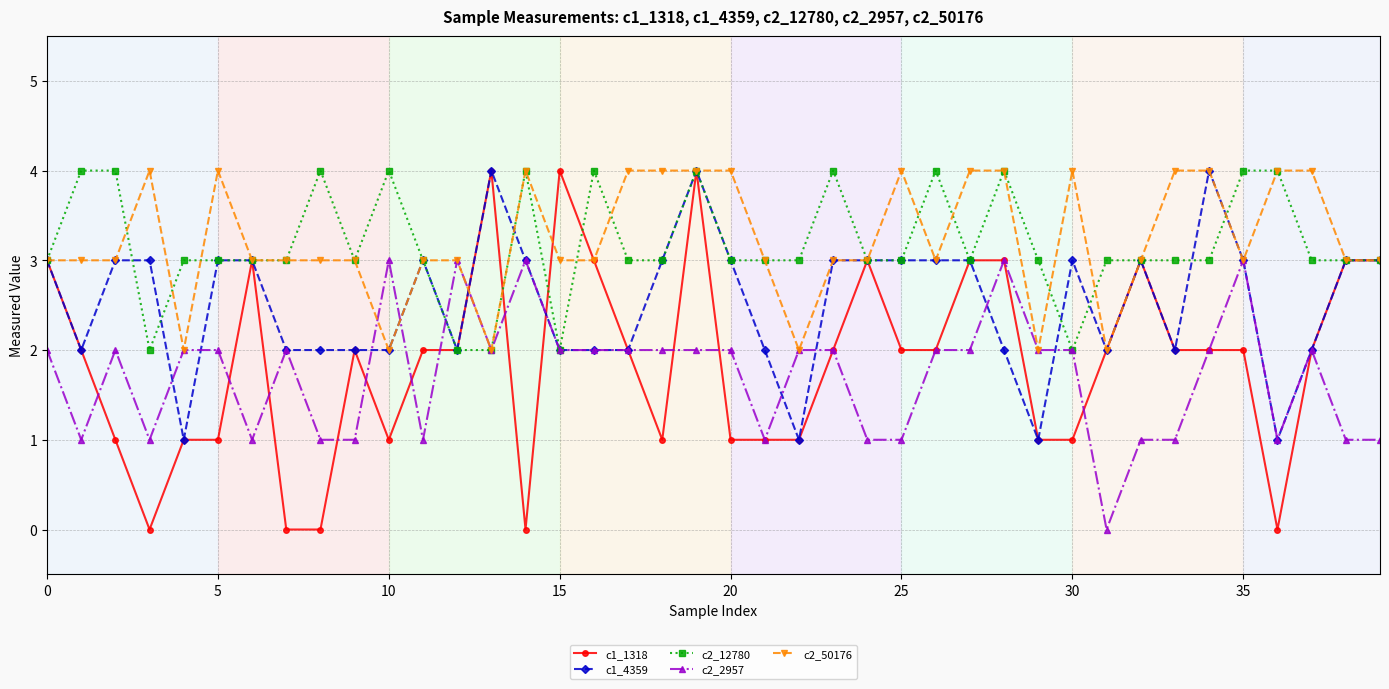

True or false: c2_2957 has more than 2 interior local peaks.

True